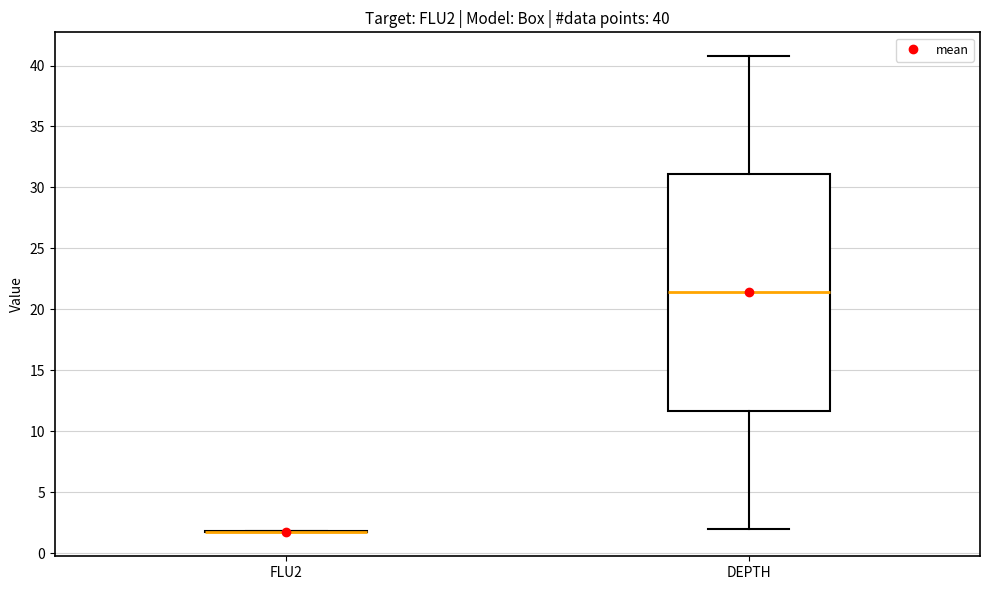

Which box is the tallest, from its lower edge to its upper edge?

DEPTH